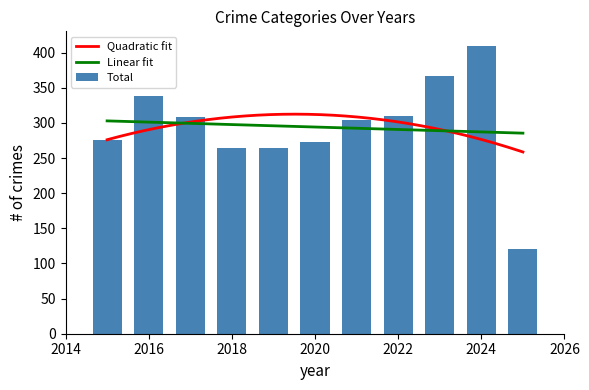

List the labels in order of Total value, largest first.

2024, 2023, 2016, 2022, 2017, 2021, 2015, 2020, 2018, 2019, 2025